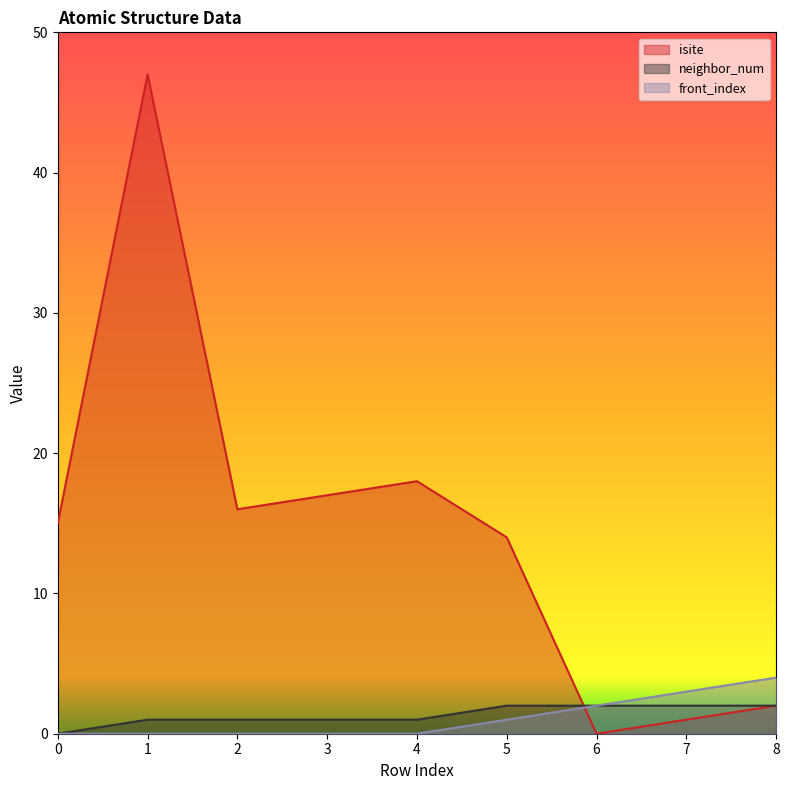

The isite series shows 28 at 3. True or false?

False